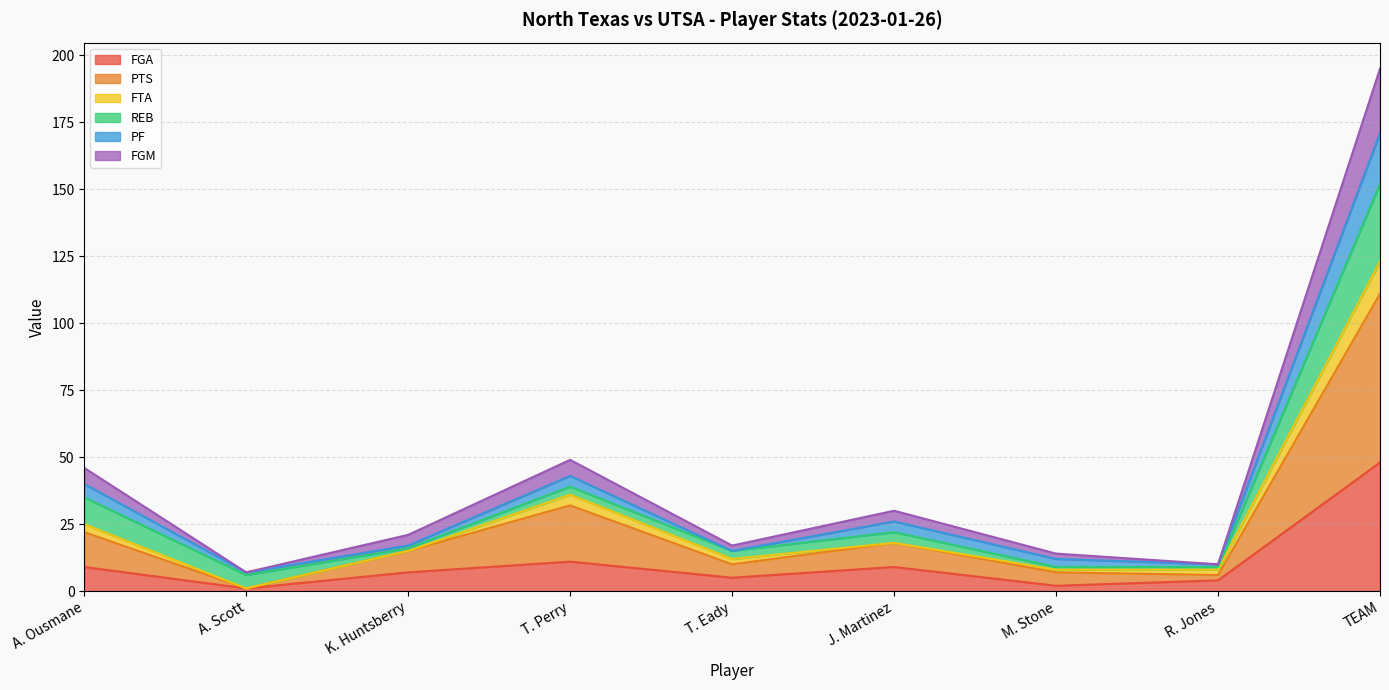

At which category is the sum across all series the highest?

TEAM